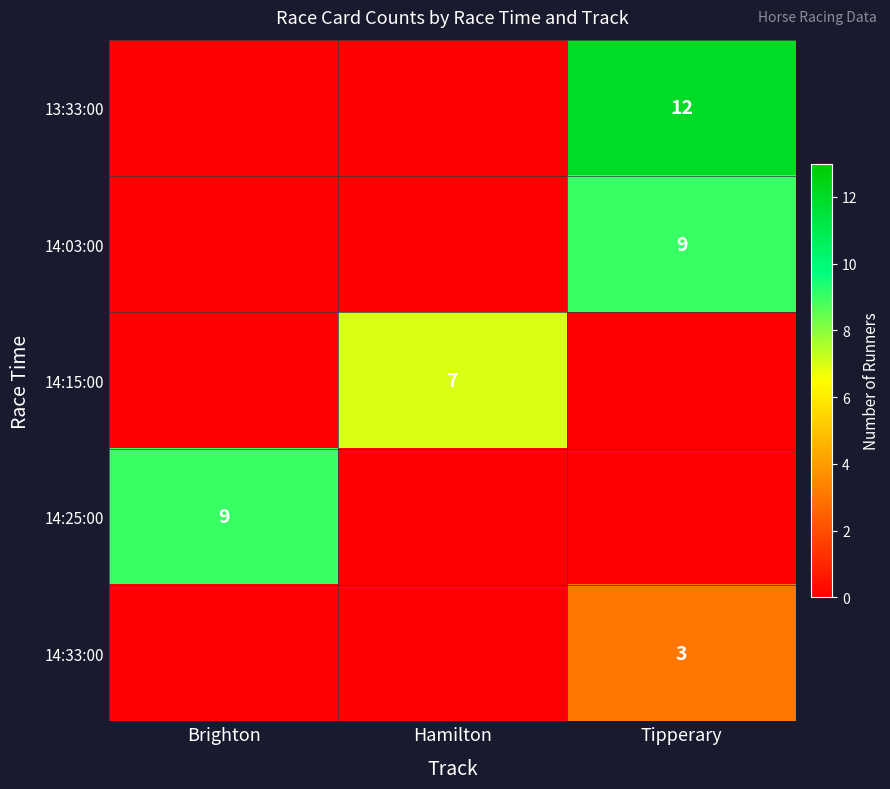

Is it true that 14:03:00 equals 15 at Tipperary?

False